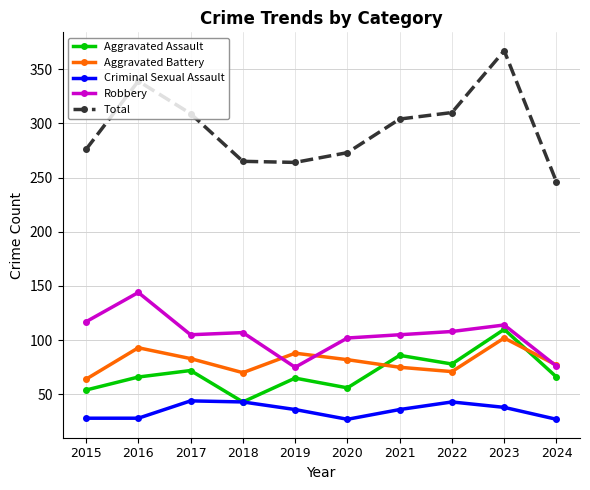

What is the minimum value for Criminal Sexual Assault?

27